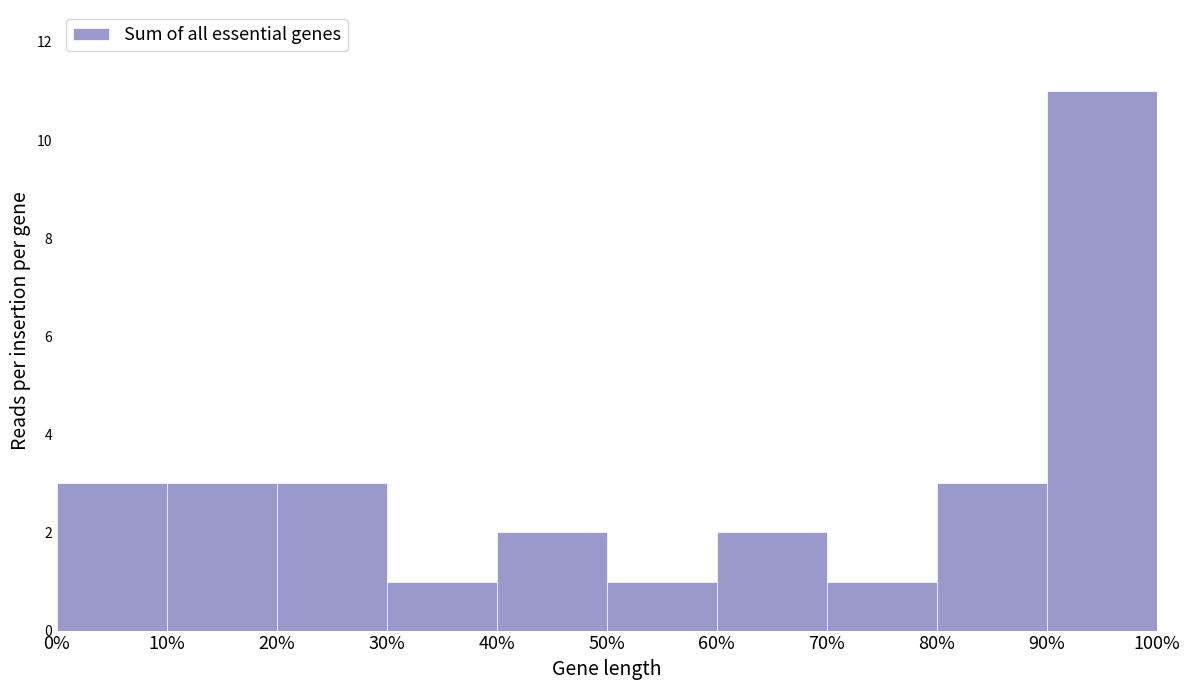

Reading left to right, transcribe all the data shown in this chart.

0%=3	10%=3	20%=3	30%=1	40%=2	50%=1	60%=2	70%=1	80%=3	90%=11